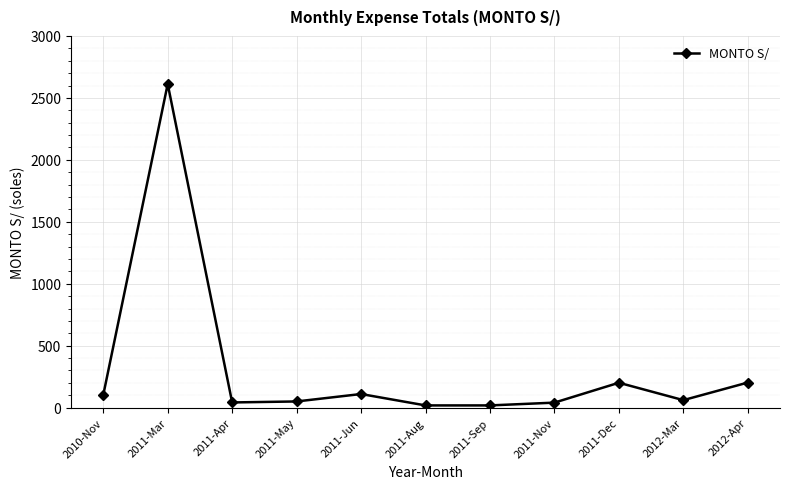

What is the minimum value shown in the chart?

18.0